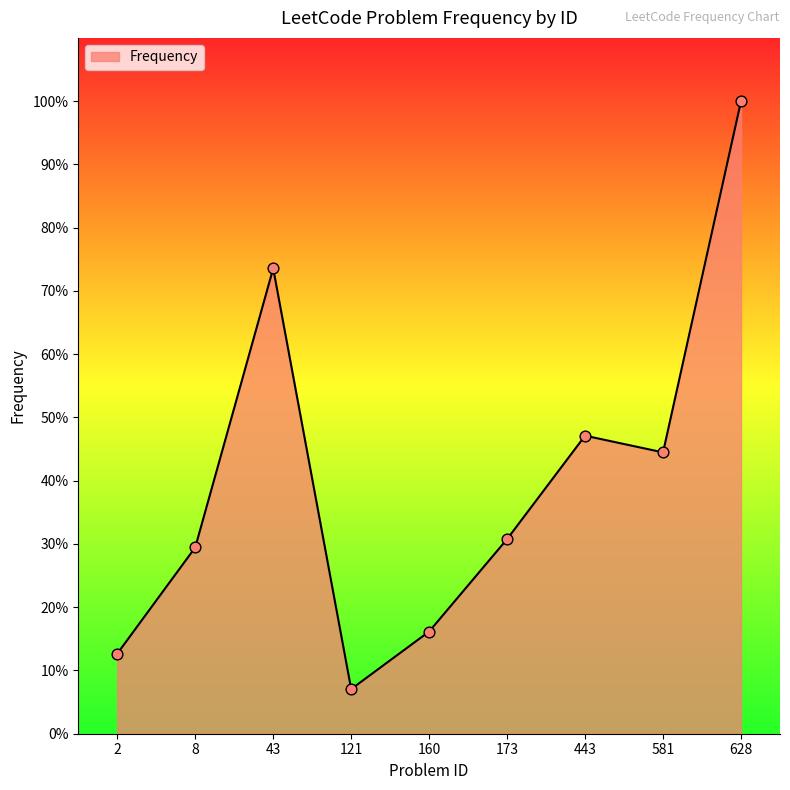

What is the ratio of the value at 43 to the value at 121?

10.4